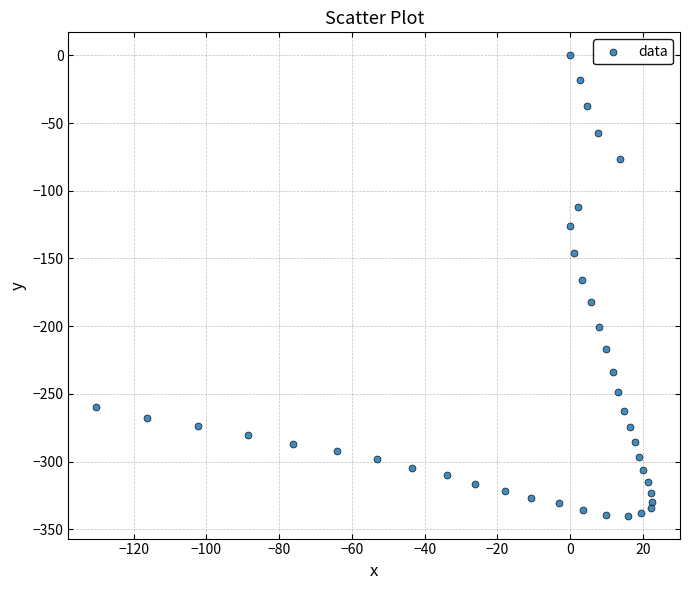

What is the range of Y values (max minus min)?

339.9